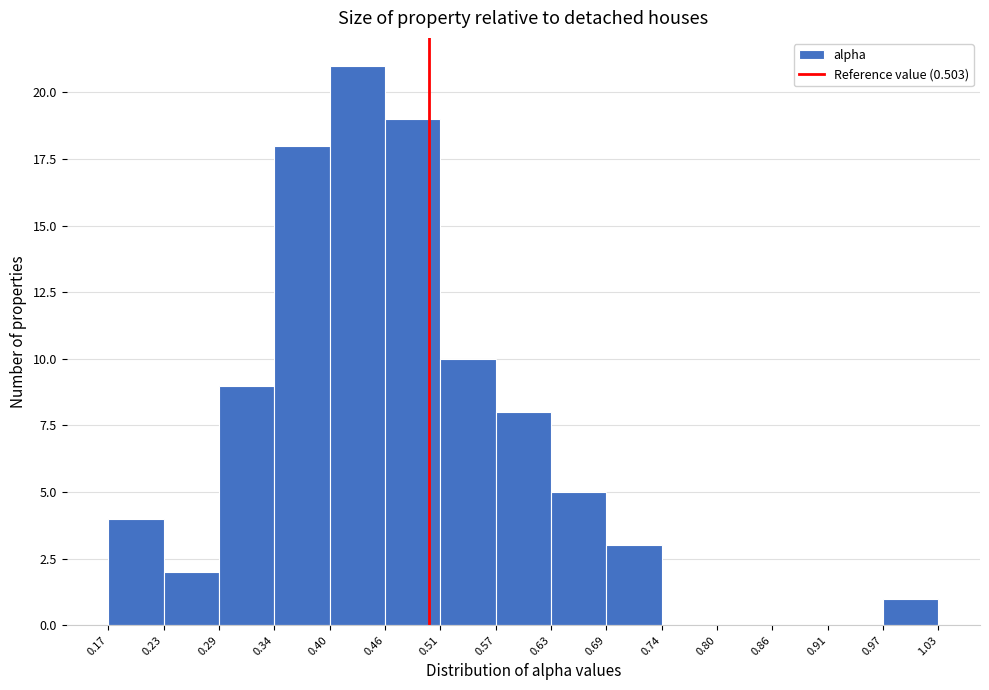

Which range on the x-axis has the tallest bar?

0.40 to 0.46